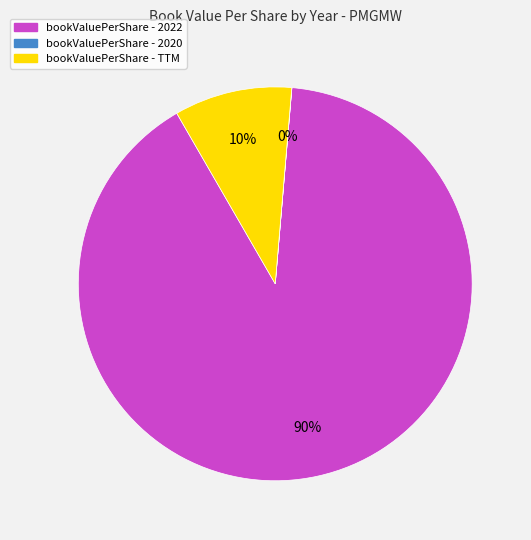

Is there any slice that represents more than half of the pie?

Yes